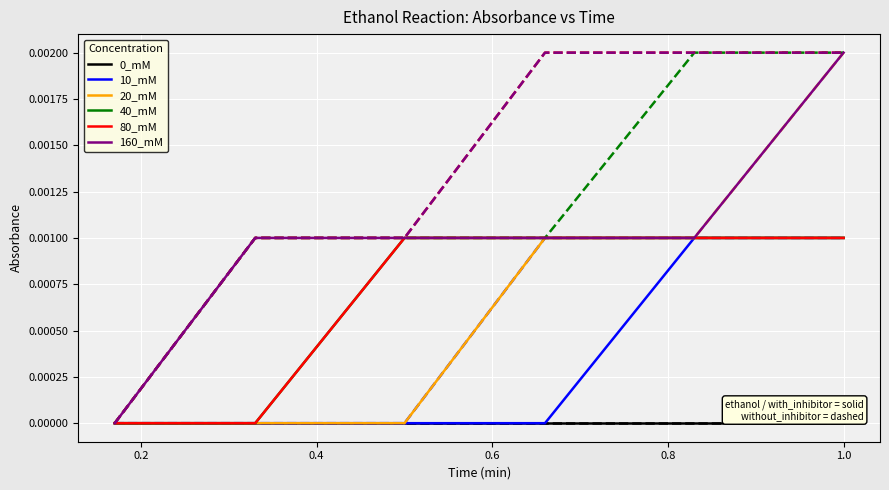

True or false: 80_mM has more than 1 points higher than both neighbors.

False